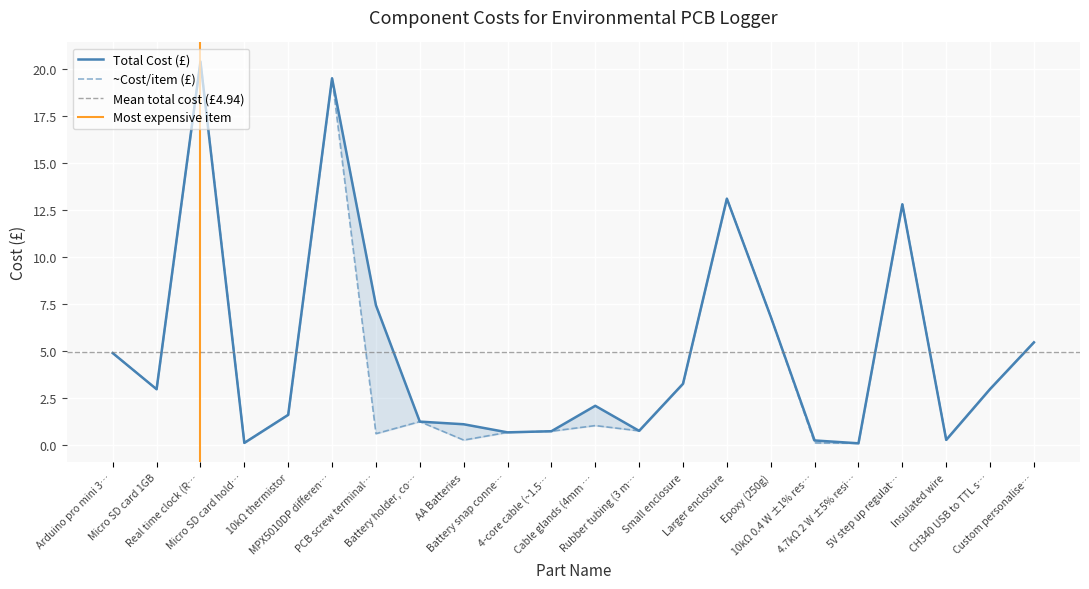

How many interior local peaks does the ~Cost/item (£) series have?

6